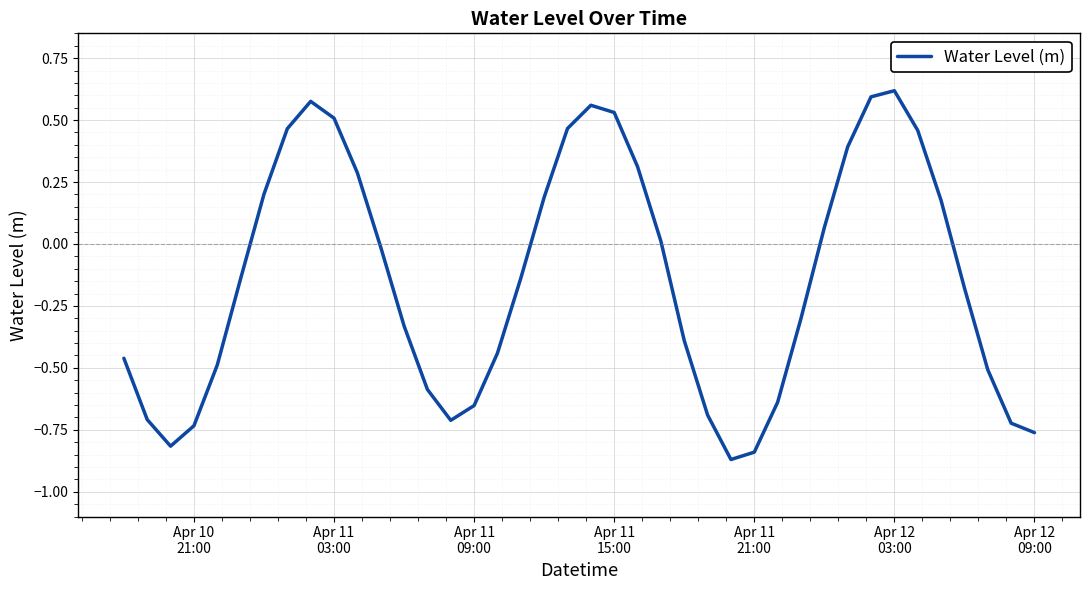

What is the difference between the maximum and minimum values?

1.5